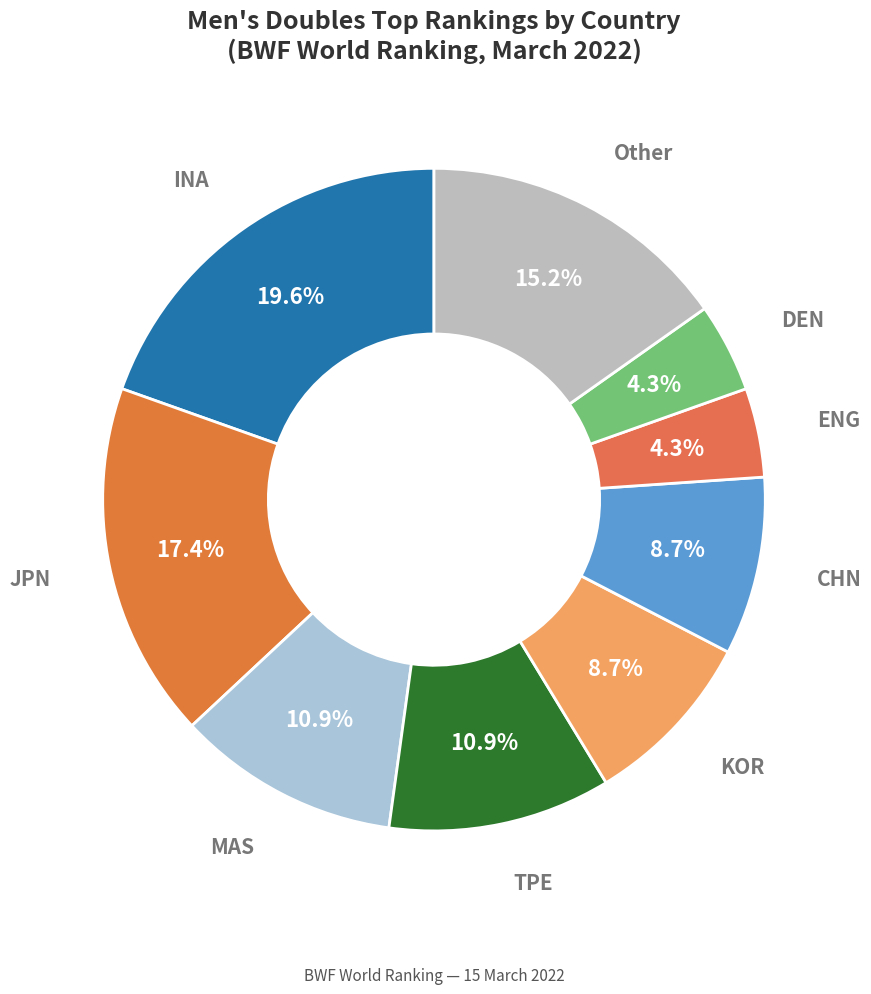

How many segments does this pie chart have?

9